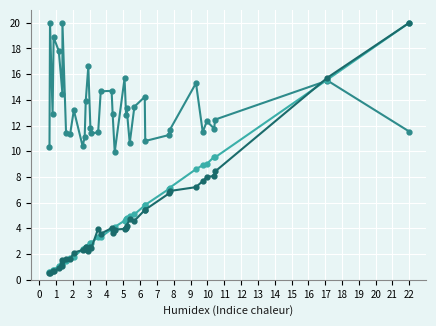

How many intersections are there between Installed Capacity potential (GW) and Annual Generation Potential (TWh/year)?

9